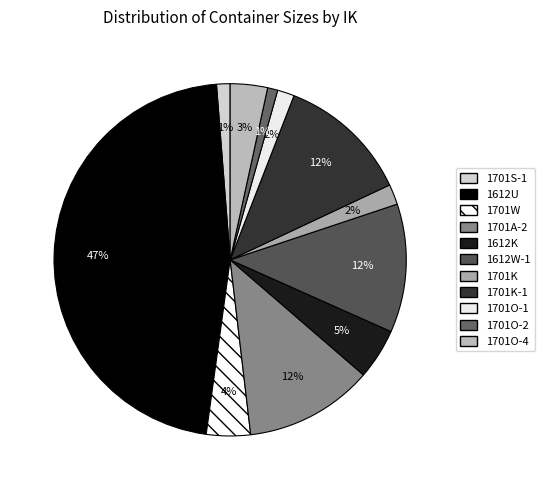

To the nearest percent, what percentage of the pie is 1701K-1?

12%